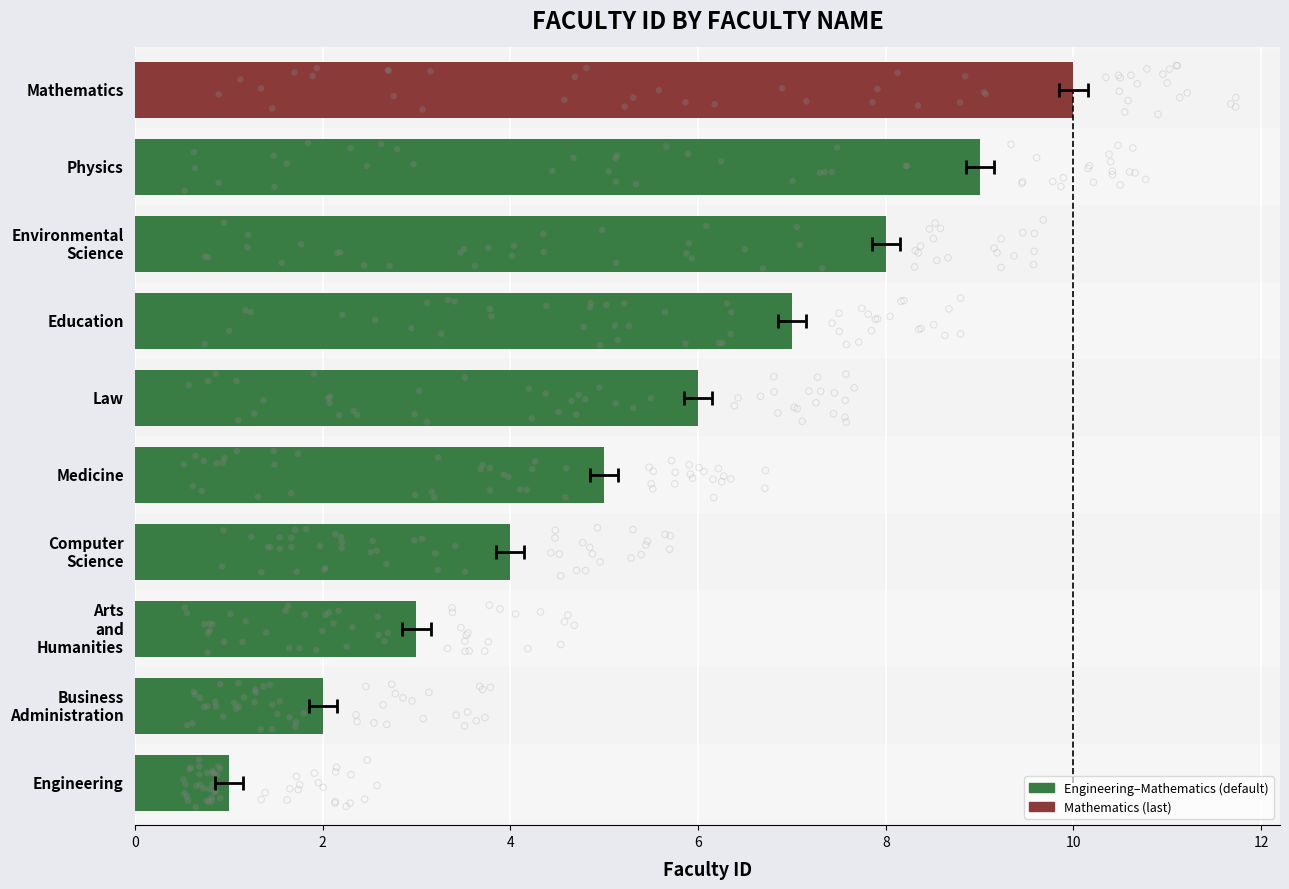

Which has a higher value, Arts and Humanities or Law?

Law